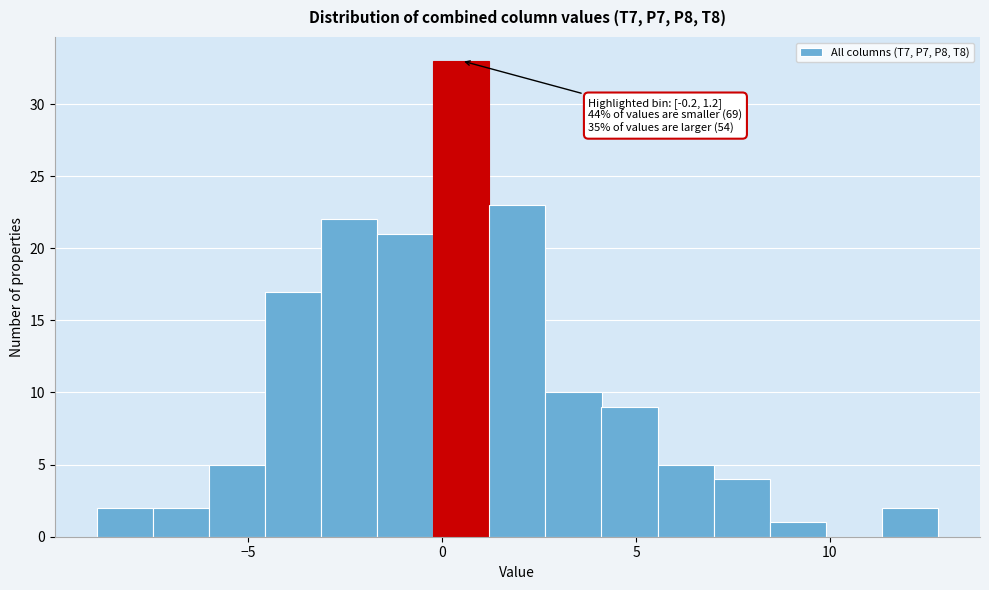

Around what value on the x-axis is the tallest bar? Give the approximate position of its centre, as read against the axis.

0.5